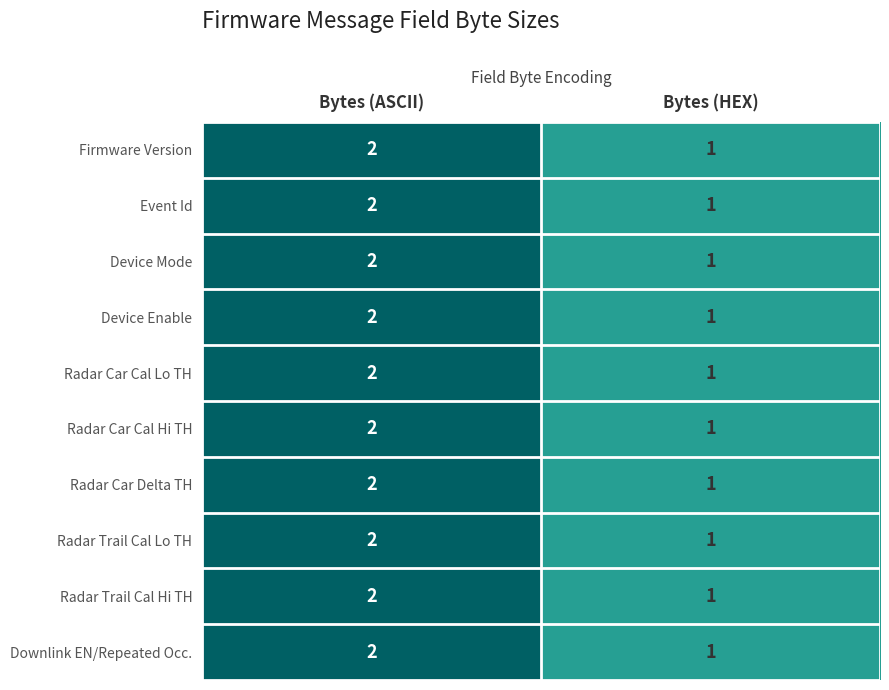

The value of Radar Car Cal Hi TH at Bytes (HEX) is 1. True or false?

True